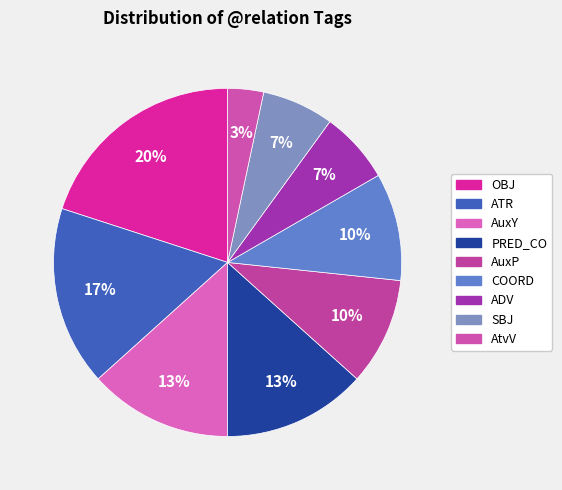

The AuxY slice represents 2% of the pie. True or false?

False